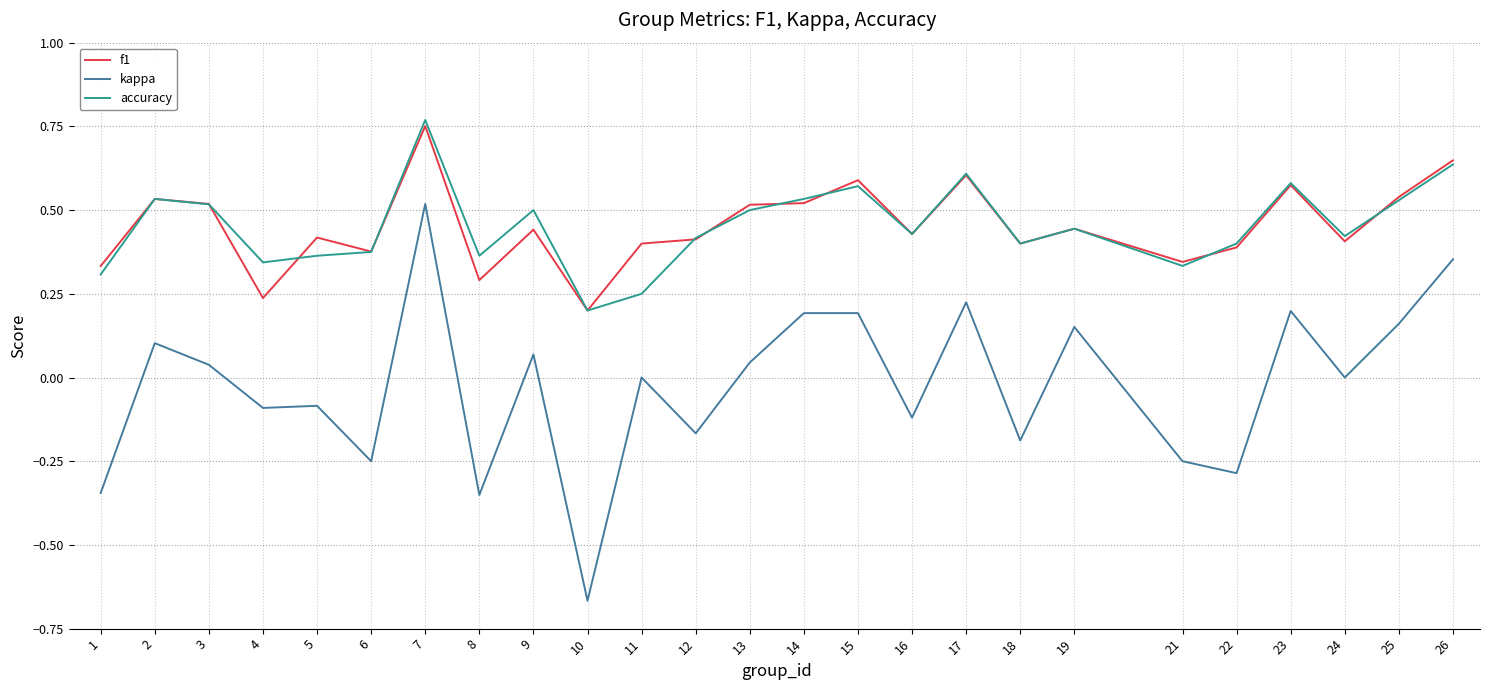

True or false: f1 and kappa intersect in this chart.

False